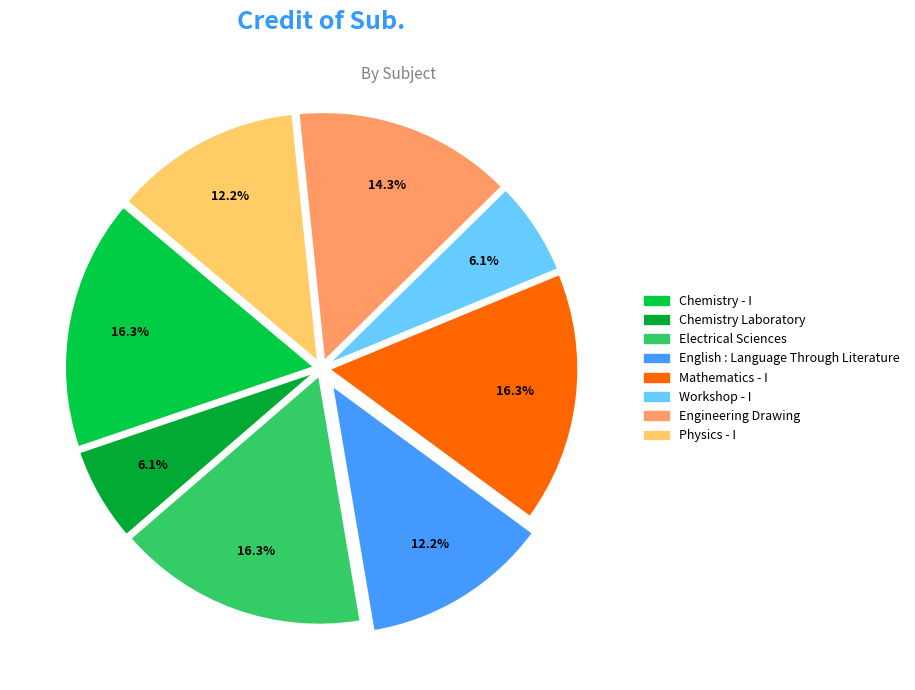

What percentage is the Engineering Drawing slice, to the nearest percent?

14%